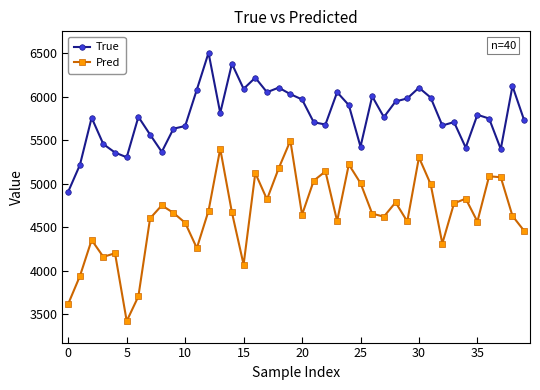

True or false: True has more than 2 interior local peaks.

True